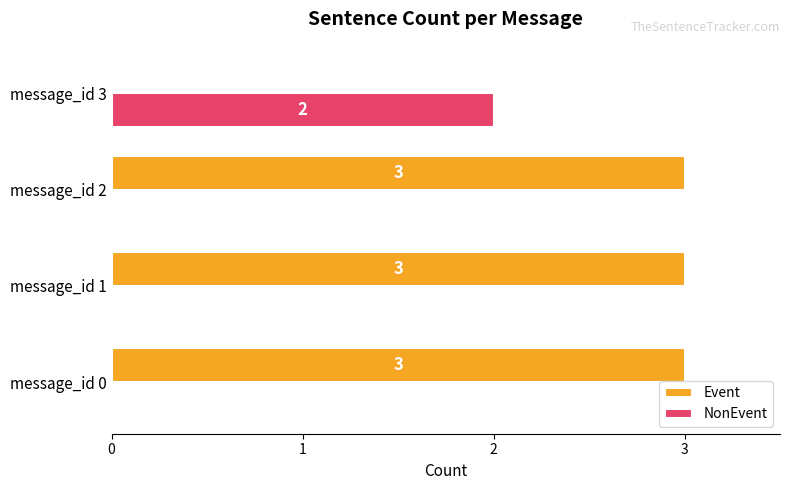

The NonEvent series shows 0 at message_id 1. True or false?

True